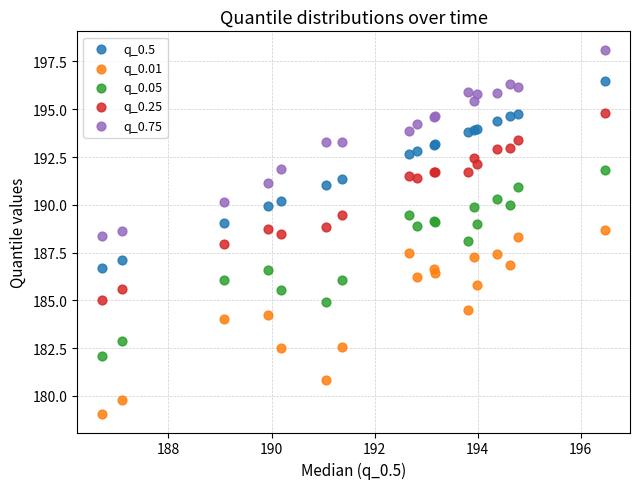

Which series reaches the minimum Y coordinate?

q_0.01